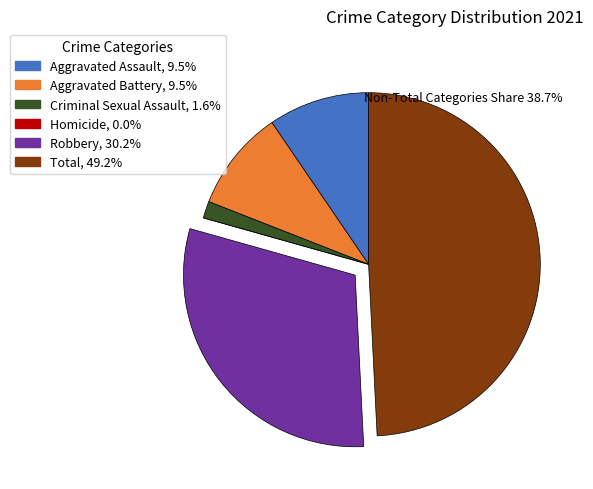

Is the sum of Criminal Sexual Assault and Robbery greater than half?

No